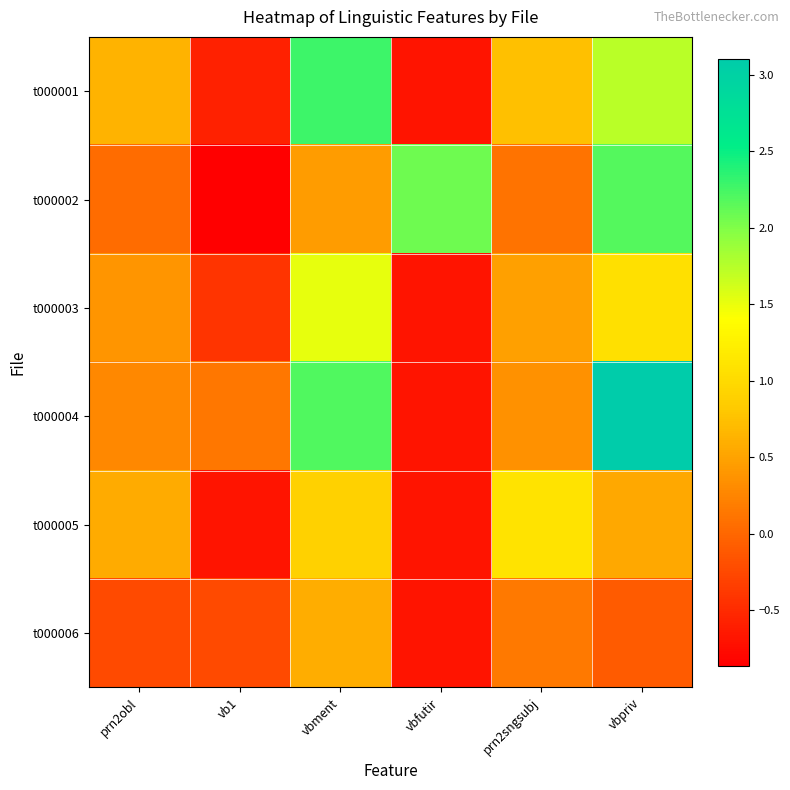

What is the total value across all series at prn2obl?

1.7